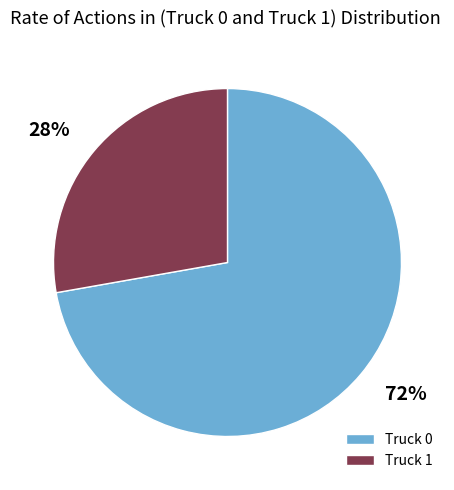

To the nearest percent, what is the difference between the largest and smallest slice percentages?

44%